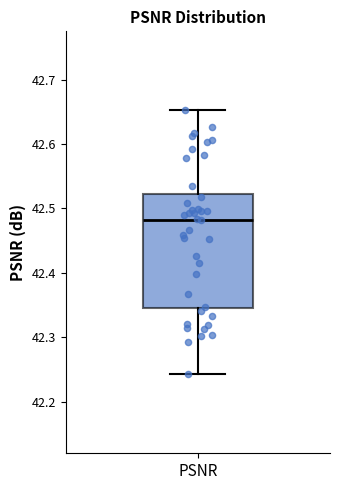

Where does the lower whisker of the box for PSNR end on the y-axis? The values are not printed on the chart, so give them approximately, as read against the axis.

42.24